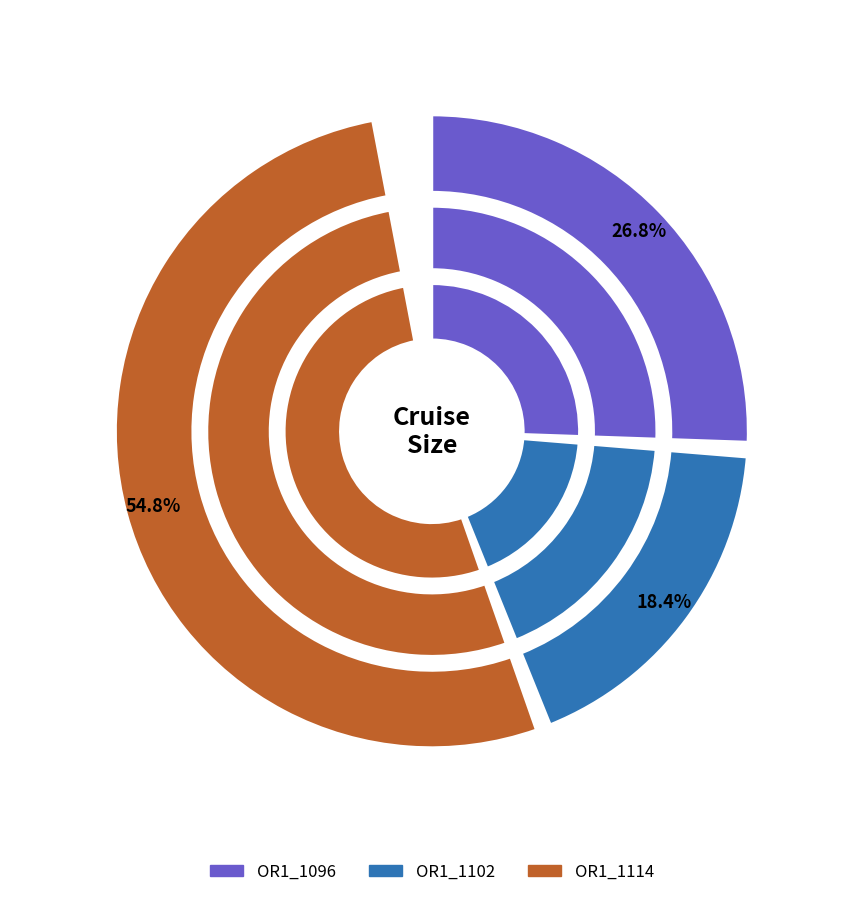

Does OR1_1114 account for over 50% of the chart?

Yes